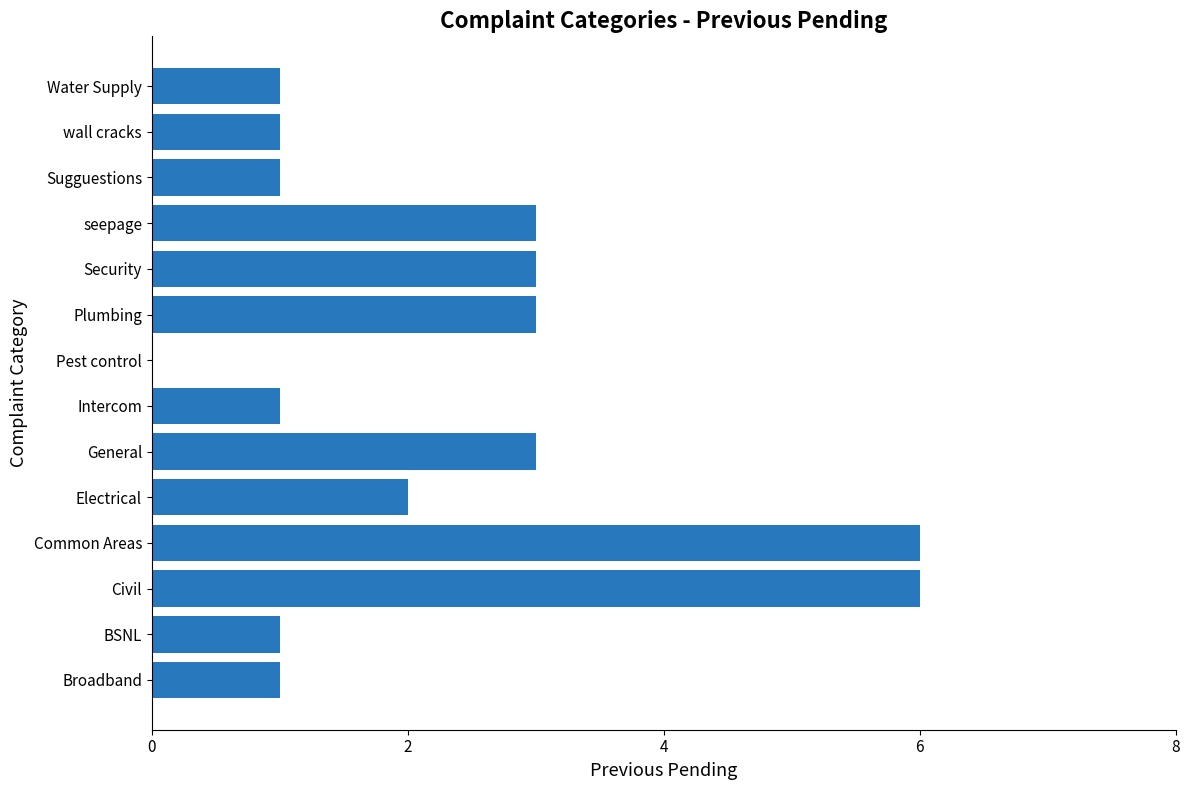

How many values are above zero?

13